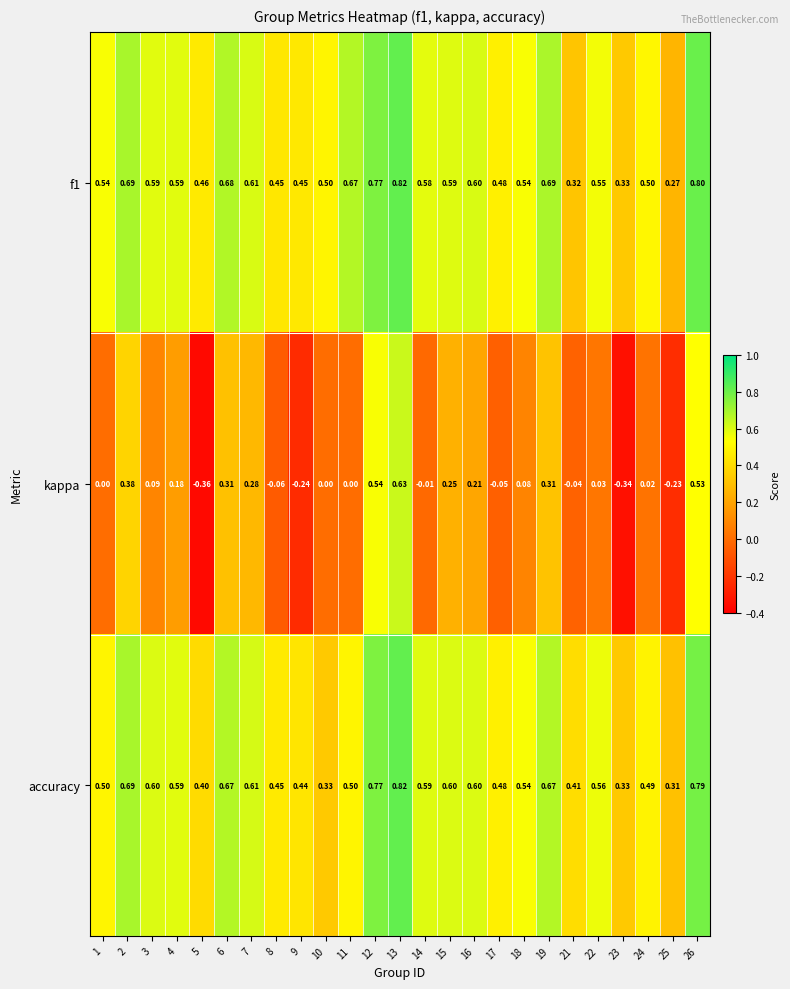

At which category is the sum across all series the highest?

13